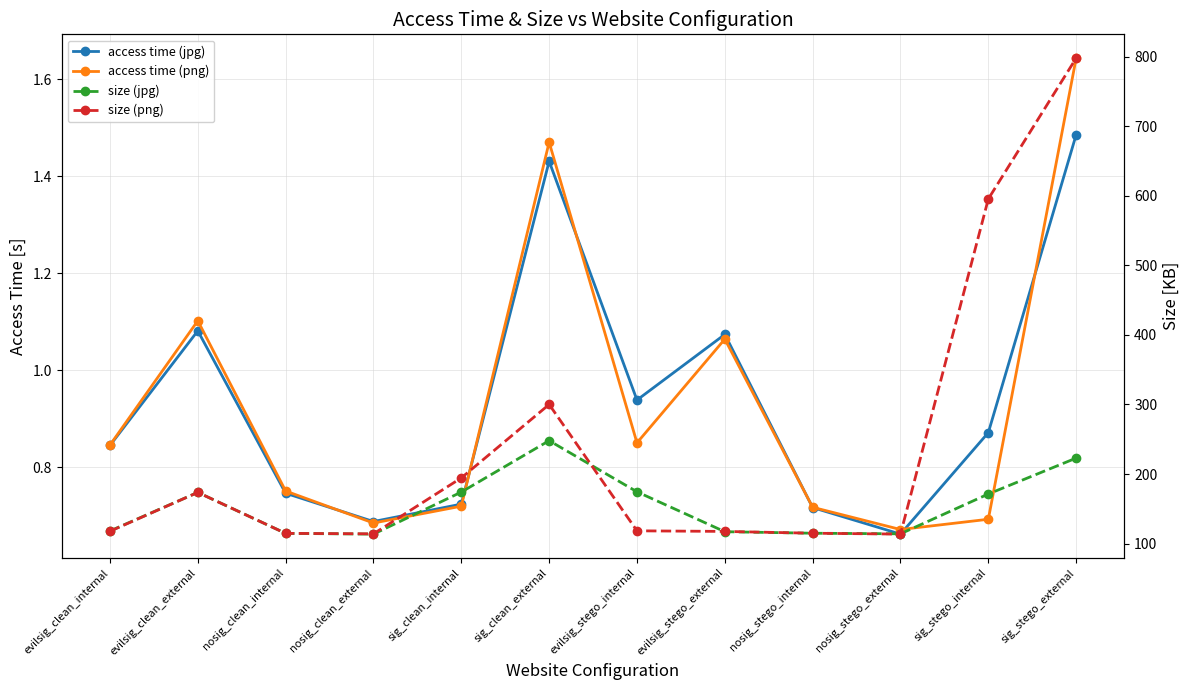

The access time (jpg) series shows 1.1 at evilsig_clean_external. True or false?

True